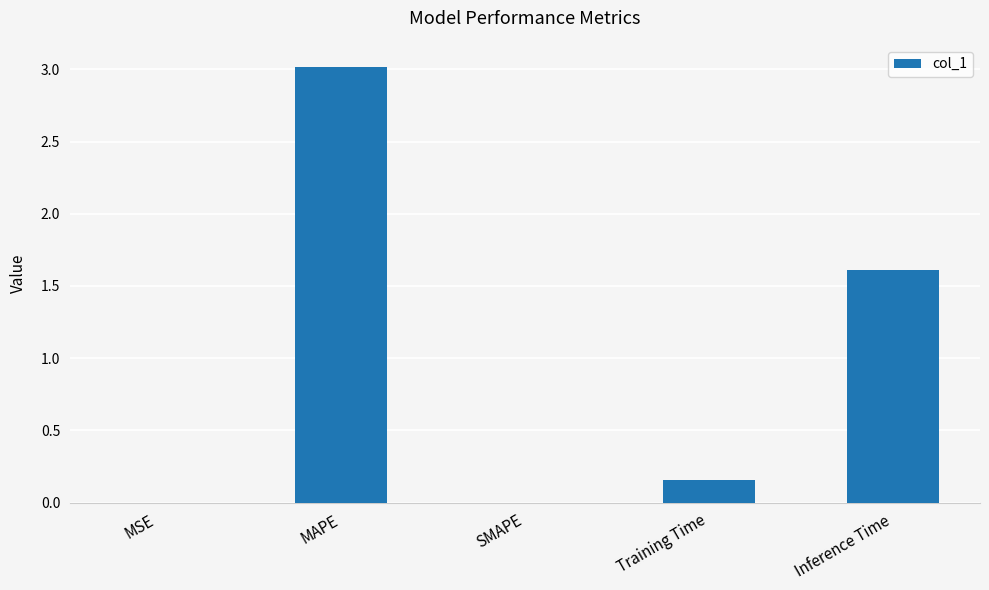

What is the change in value from MAPE to SMAPE?

-3.0